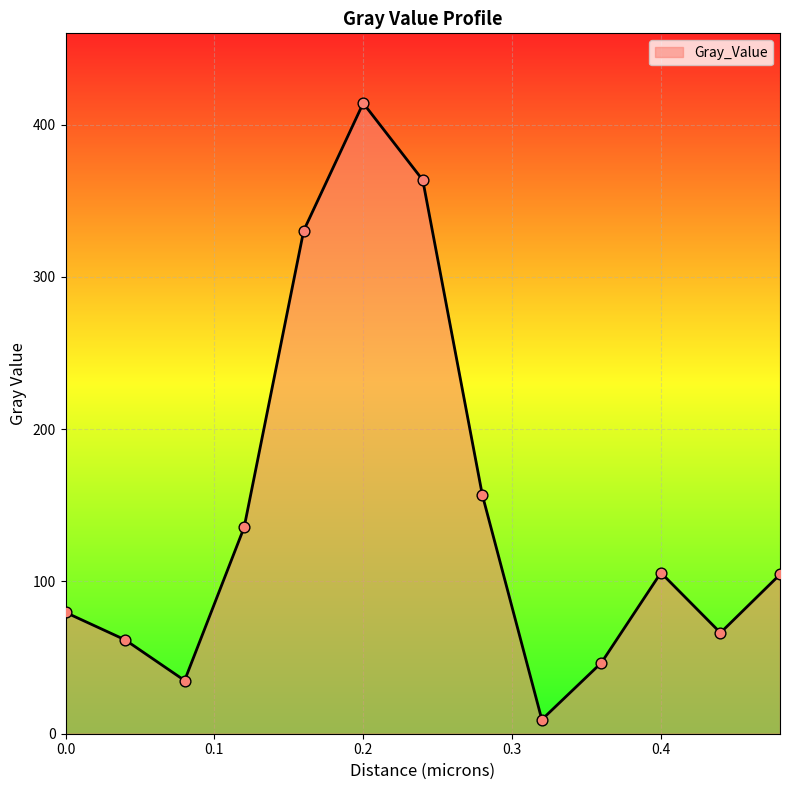

What is the difference between the maximum and minimum values?

404.9